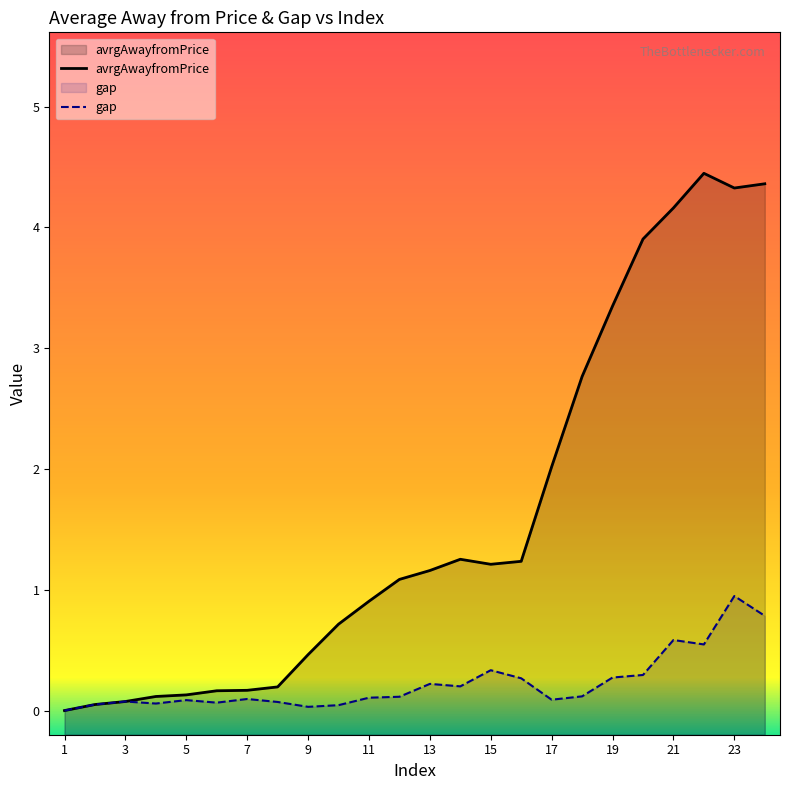

How many positive values does the gap series have?

23